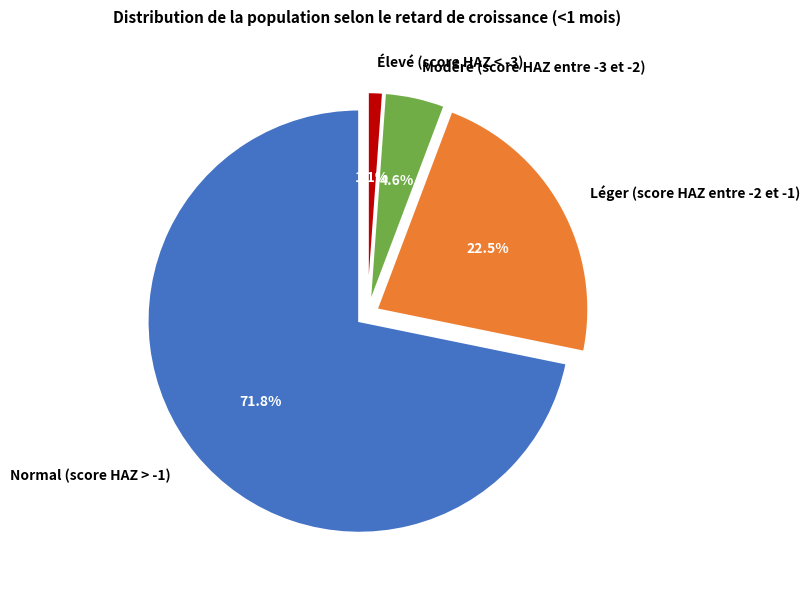

How many slices are in this pie chart?

4